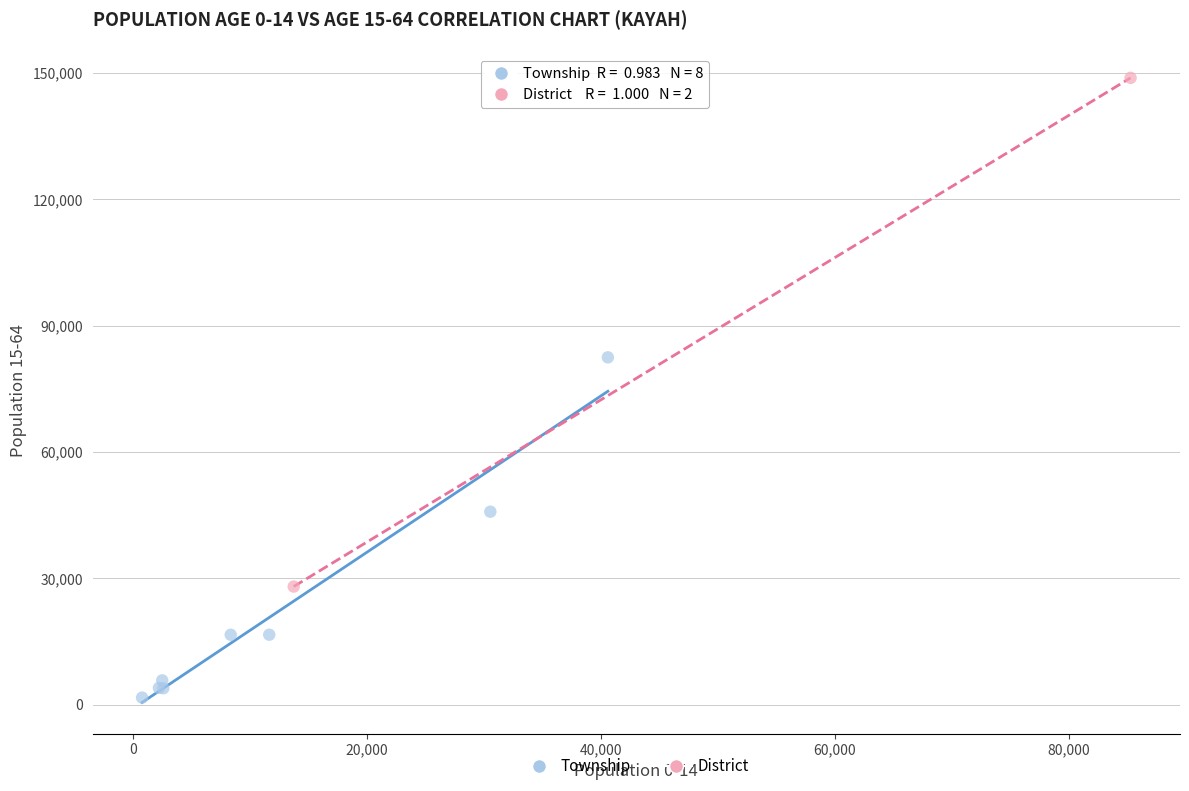

What are all the series names shown in the legend?

Township, District